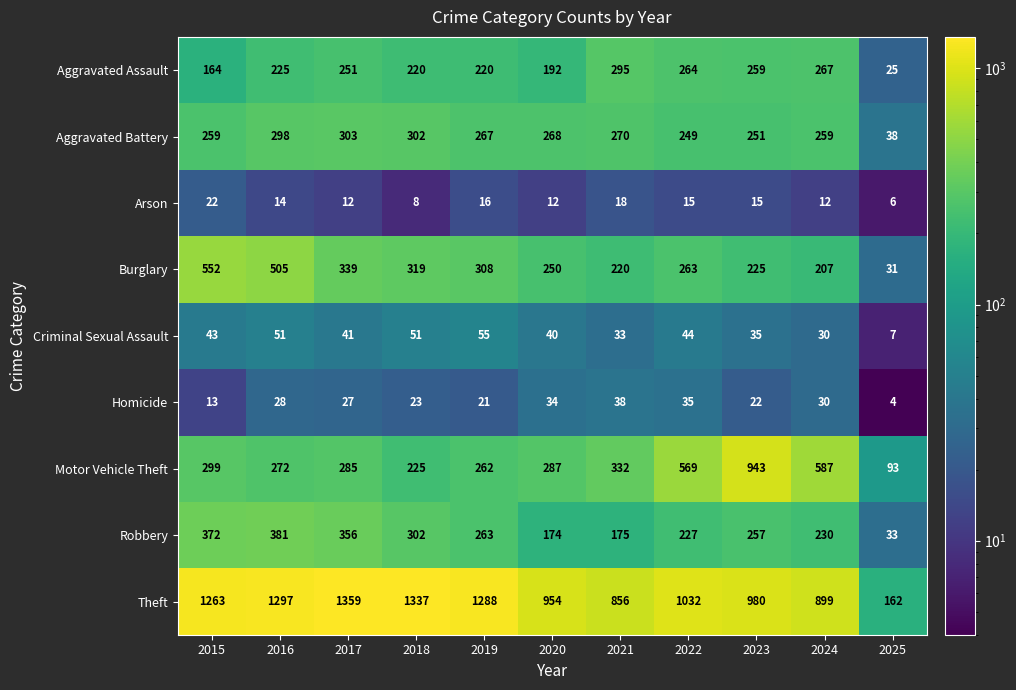

At which category is the sum across all series the highest?

2016